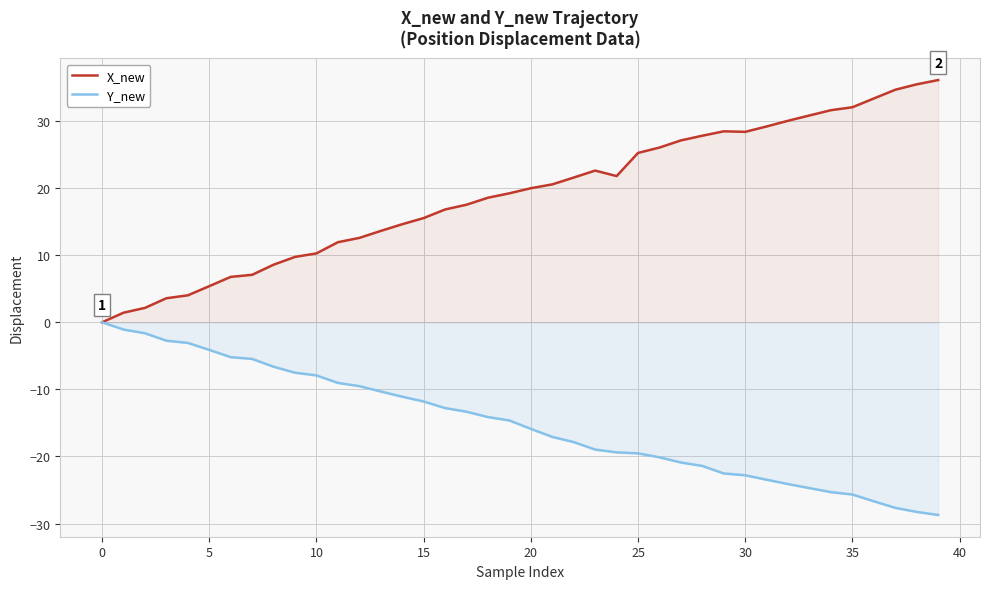

The value of X_new at 10 is 10.3. True or false?

True